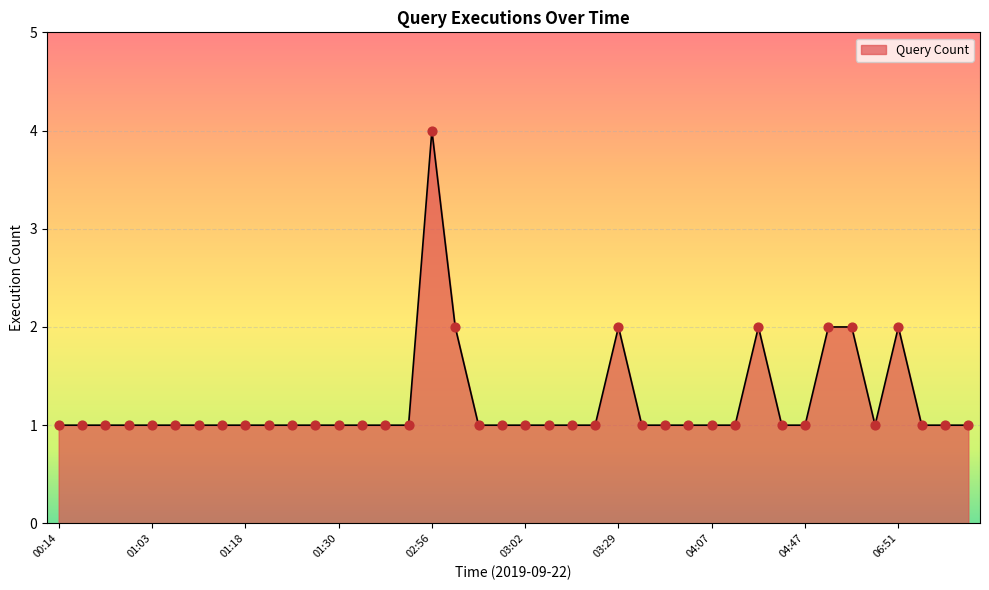

What is the maximum value shown in the chart?

4